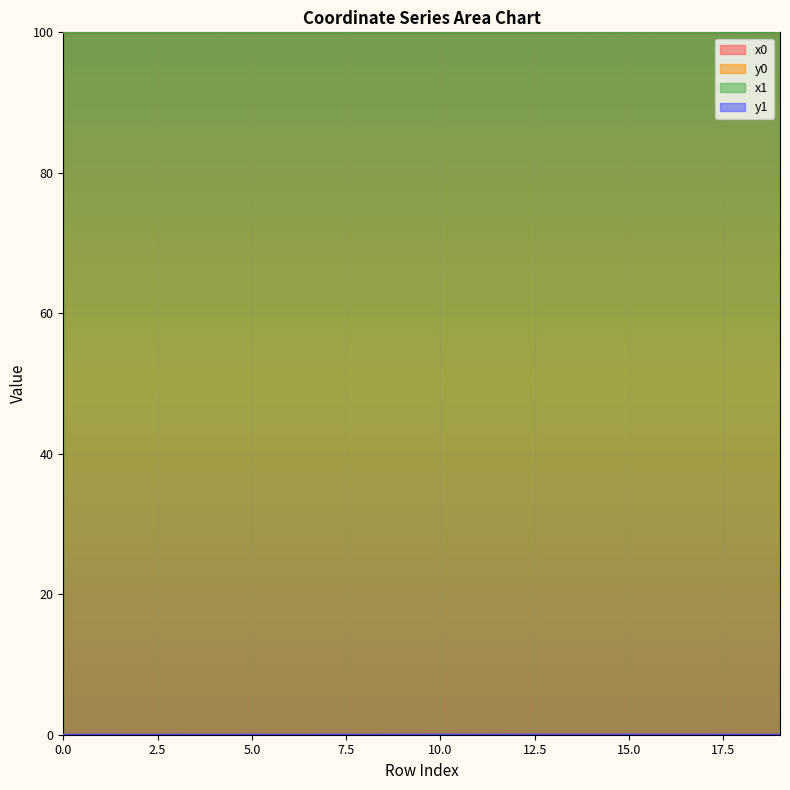

Reading right to left, transcribe all the data shown in this chart.

x0: 19=100.0	18=100.0	17=100.0	16=100.0	15=100.0	14=100.0	13=100.0	12=100.0	11=100.0	10=100.0	9=100.0	8=100.0	7=100.0	6=100.0	5=100.0	4=100.0	3=100.0	2=100.0	1=100.0	0=100.0
y0: 19=0.0	18=0.0	17=0.0	16=0.0	15=0.0	14=0.0	13=0.0	12=0.0	11=0.0	10=0.0	9=0.0	8=0.0	7=0.0	6=0.0	5=0.0	4=0.0	3=0.0	2=0.0	1=0.0	0=0.0
x1: 19=100.0	18=100.0	17=100.0	16=100.0	15=100.0	14=100.0	13=100.0	12=100.0	11=100.0	10=100.0	9=100.0	8=100.0	7=100.0	6=100.0	5=100.0	4=100.0	3=100.0	2=100.0	1=100.0	0=100.0
y1: 19=0.0	18=0.0	17=0.0	16=0.0	15=0.0	14=0.0	13=0.0	12=0.0	11=0.0	10=0.0	9=0.0	8=0.0	7=0.0	6=0.0	5=0.0	4=0.0	3=0.0	2=0.0	1=0.0	0=0.0